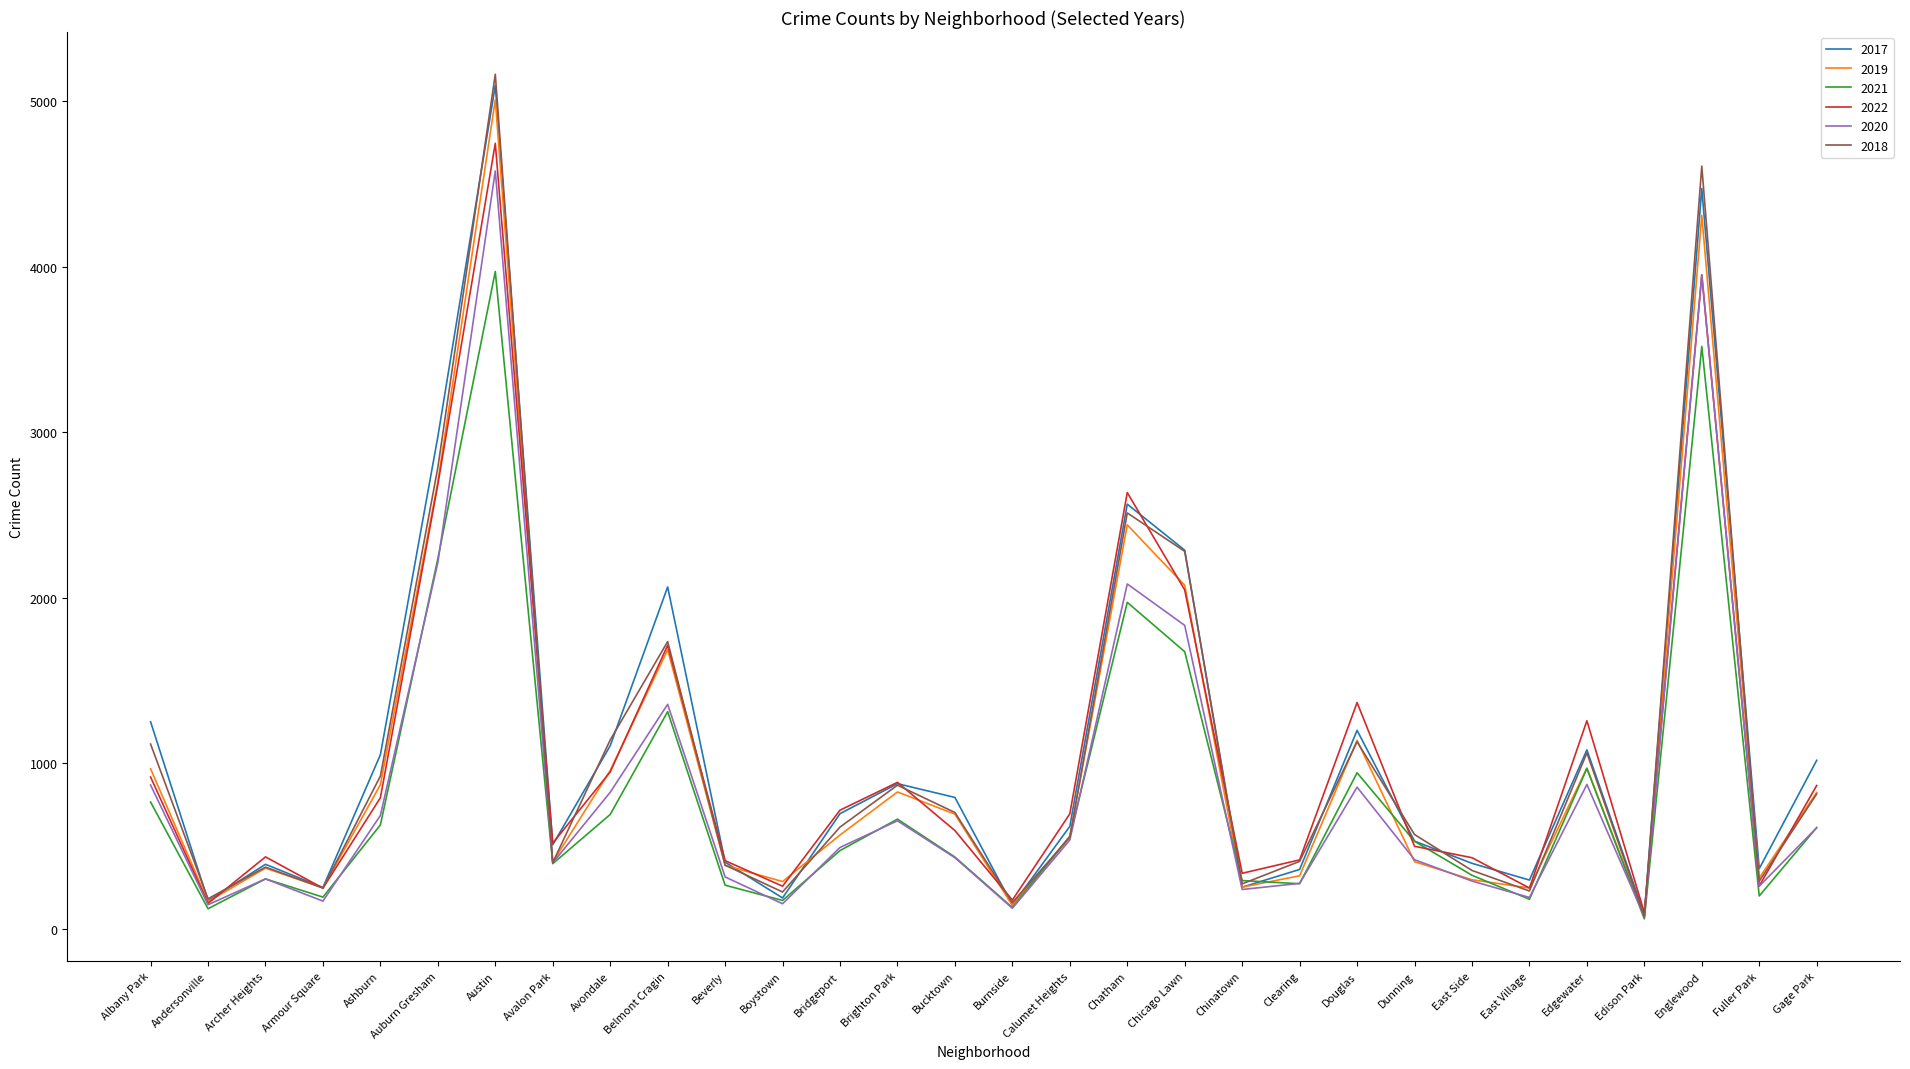

Between Bridgeport and East Village, which series saw the biggest shift?

2022